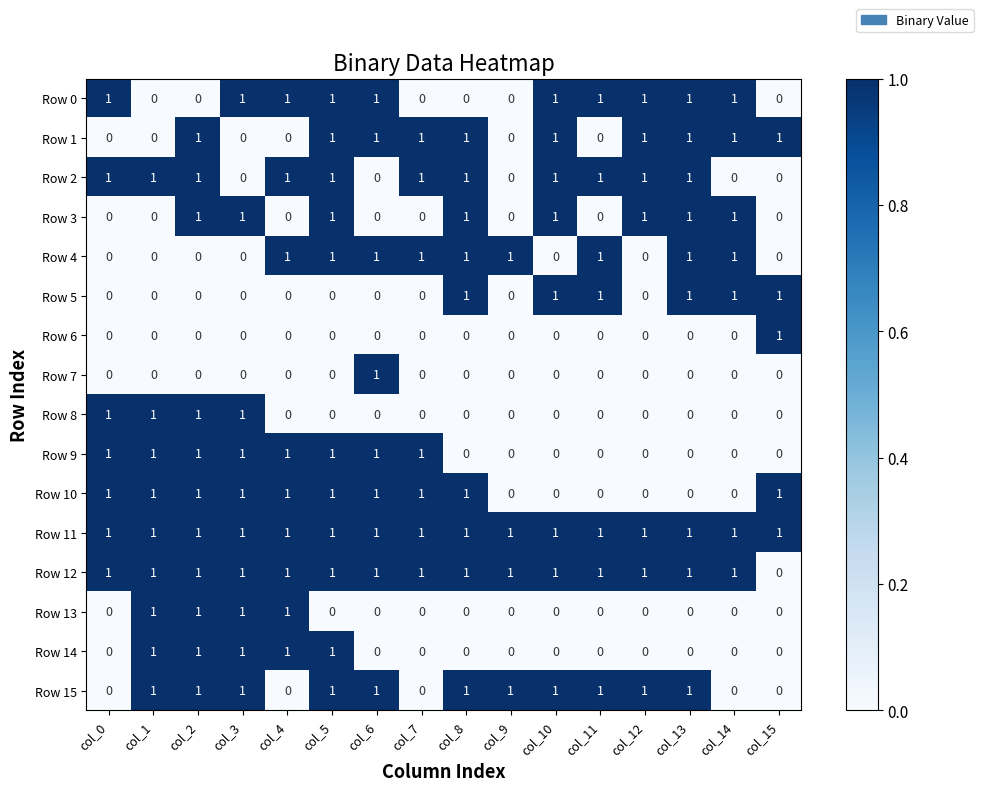

Count the Row 13 values in the range 0 to 1.

16